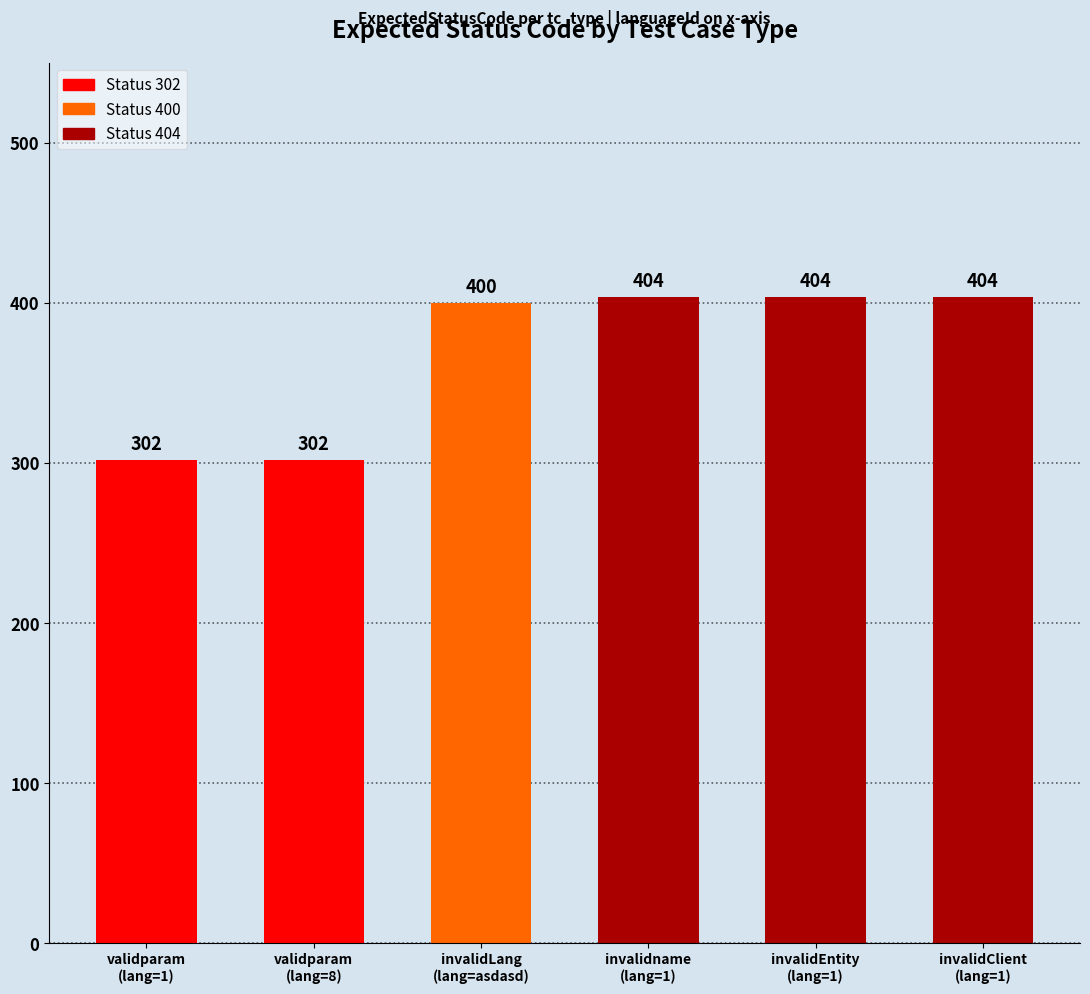

What is the smallest value displayed?

302